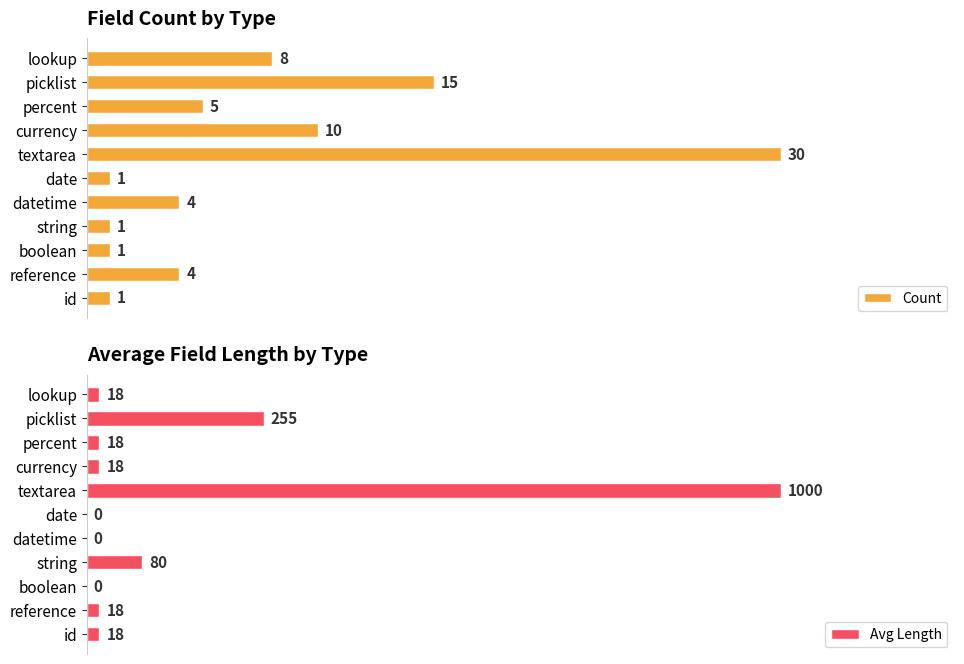

At which label is Avg Length closest to 500?

picklist